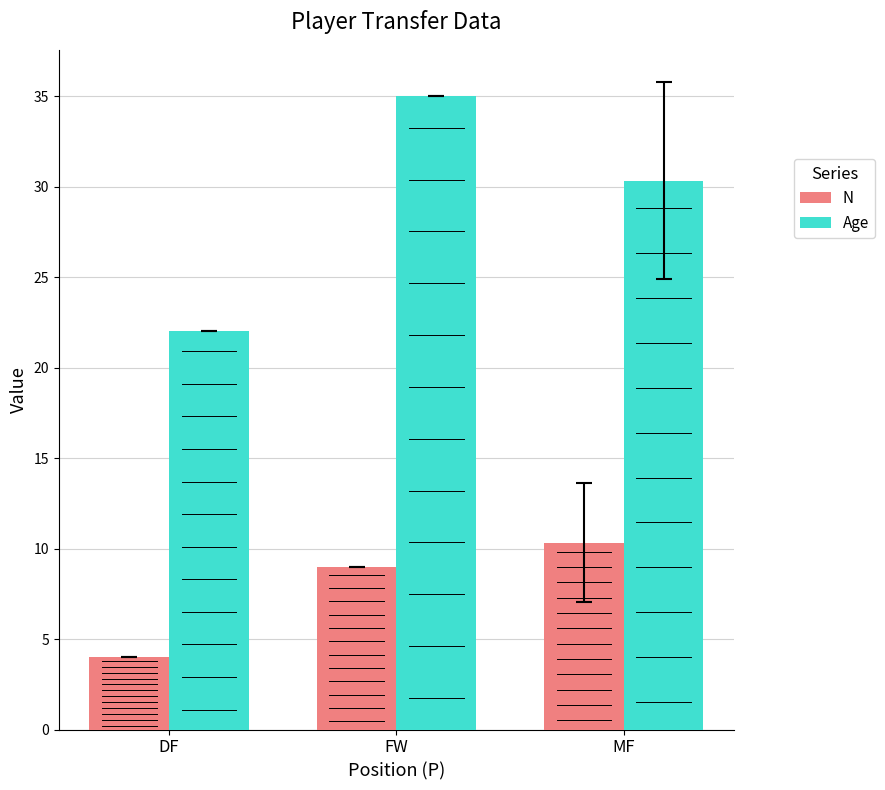

List the labels in order of Age value, smallest first.

DF, MF, FW